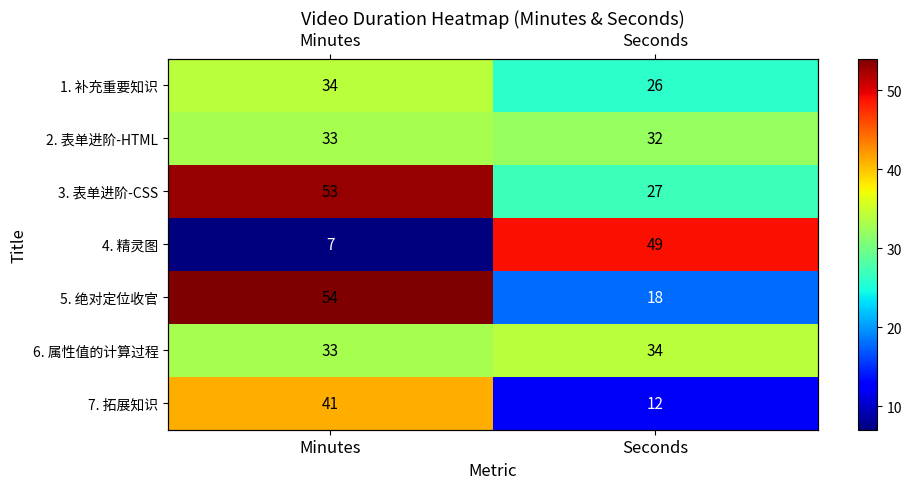

Rank the series by their maximum value, from lowest to highest.

2. 表单进阶-HTML, 1. 补充重要知识, 6. 属性值的计算过程, 7. 拓展知识, 4. 精灵图, 3. 表单进阶-CSS, 5. 绝对定位收官